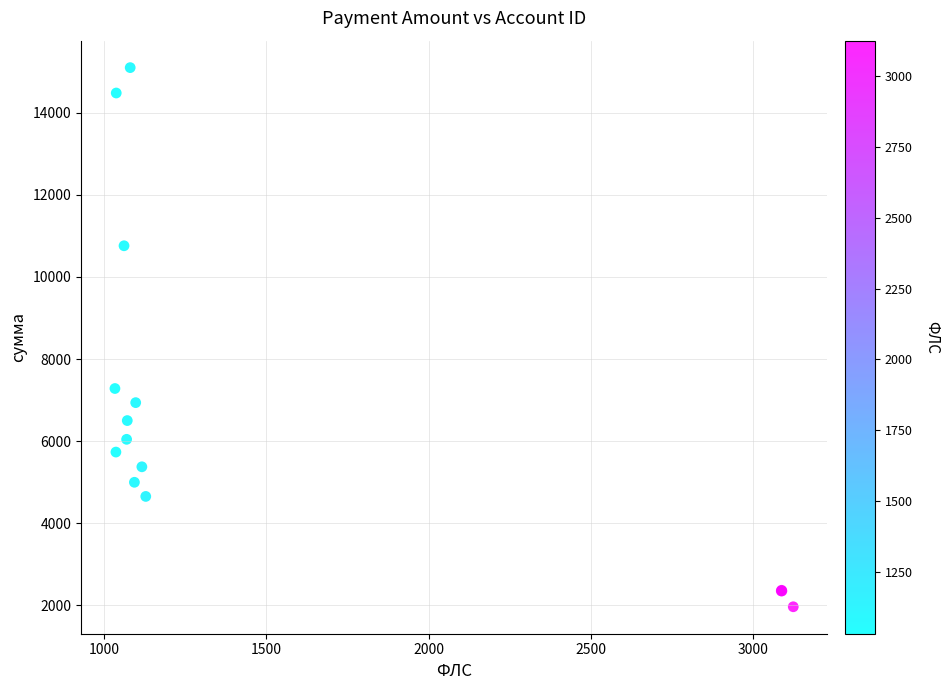

What Y value in the scatter plot is closest to 8532?

7281.5